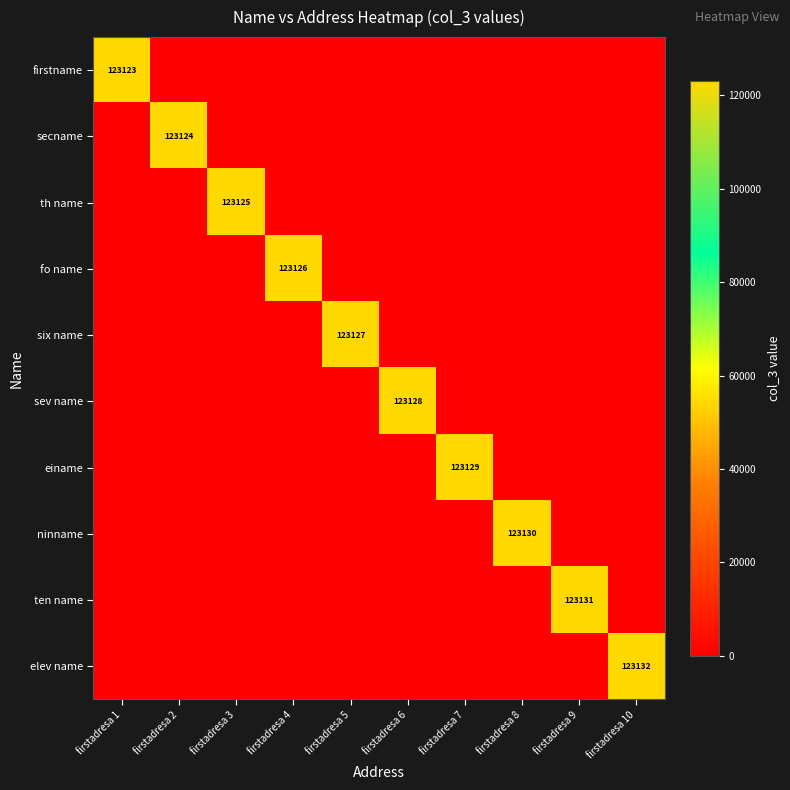

Is it true that six name equals 123127 at firstadresa 5?

True